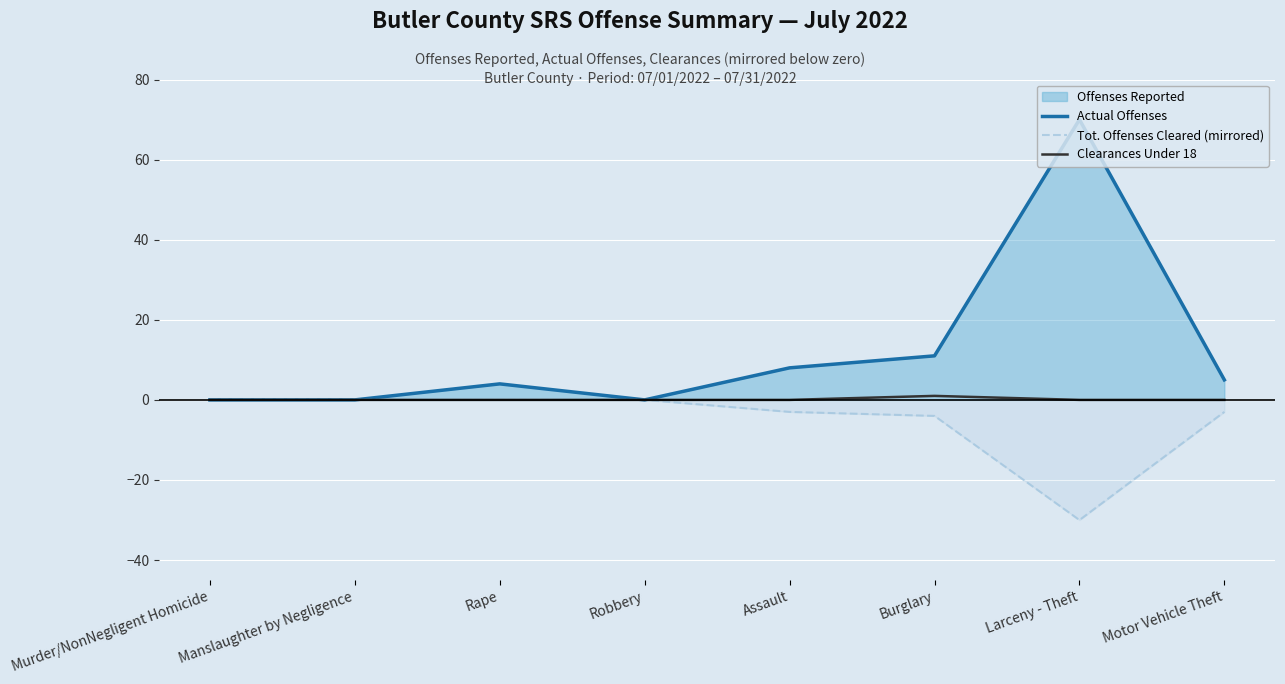

True or false: Tot. Offenses Cleared (mirrored) and Actual Offenses cross at least once.

False